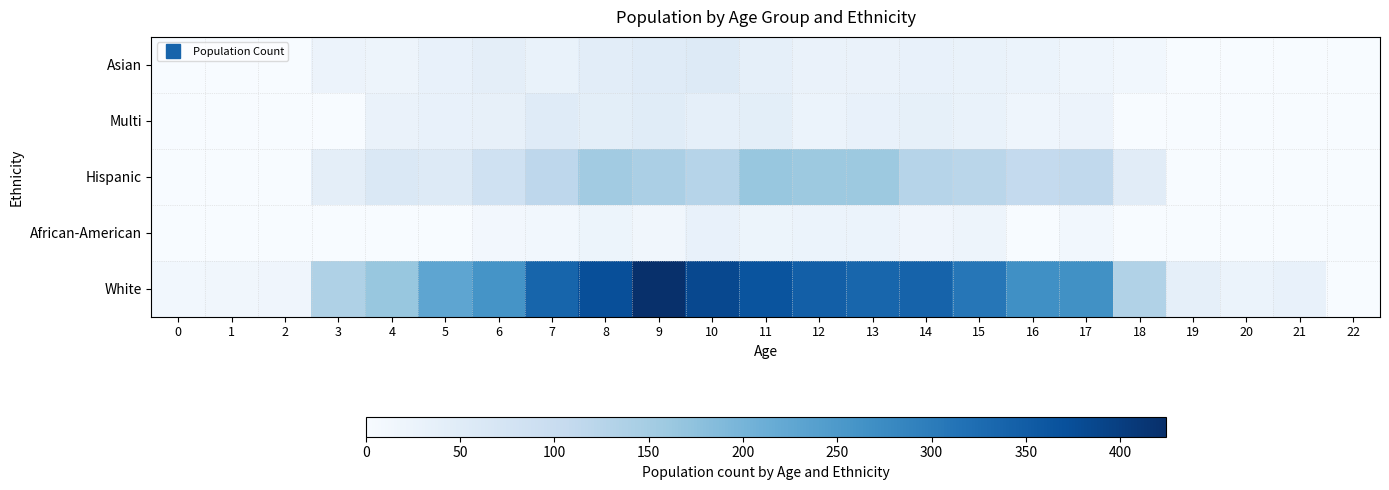

Reading right to left, list all the values displayed in this chart.

Asian: 22=0	21=0	20=0	19=0	18=12	17=19	16=25	15=29	14=31	13=27	12=27	11=38	10=54	9=50	8=44	7=29	6=40	5=32	4=21	3=24	2=0	1=0	0=0
Multi: 22=0	21=0	20=0	19=0	18=0	17=24	16=19	15=29	14=35	13=33	12=26	11=42	10=37	9=49	8=42	7=50	6=34	5=32	4=28	3=0	2=0	1=0	0=0
Hispanic: 22=0	21=0	20=0	19=0	18=48	17=111	16=108	15=122	14=127	13=159	12=159	11=164	10=127	9=141	8=154	7=116	6=85	5=55	4=61	3=40	2=0	1=0	0=0
African-American: 22=0	21=0	20=0	19=0	18=0	17=12	16=0	15=20	14=18	13=25	12=25	11=22	10=32	9=14	8=23	7=13	6=11	5=0	4=0	3=0	2=0	1=0	0=0
White: 22=0	21=30	20=26	19=37	18=133	17=266	16=267	15=309	14=340	13=336	12=347	11=366	10=383	9=424	8=373	7=337	6=261	5=228	4=164	3=137	2=18	1=14	0=12